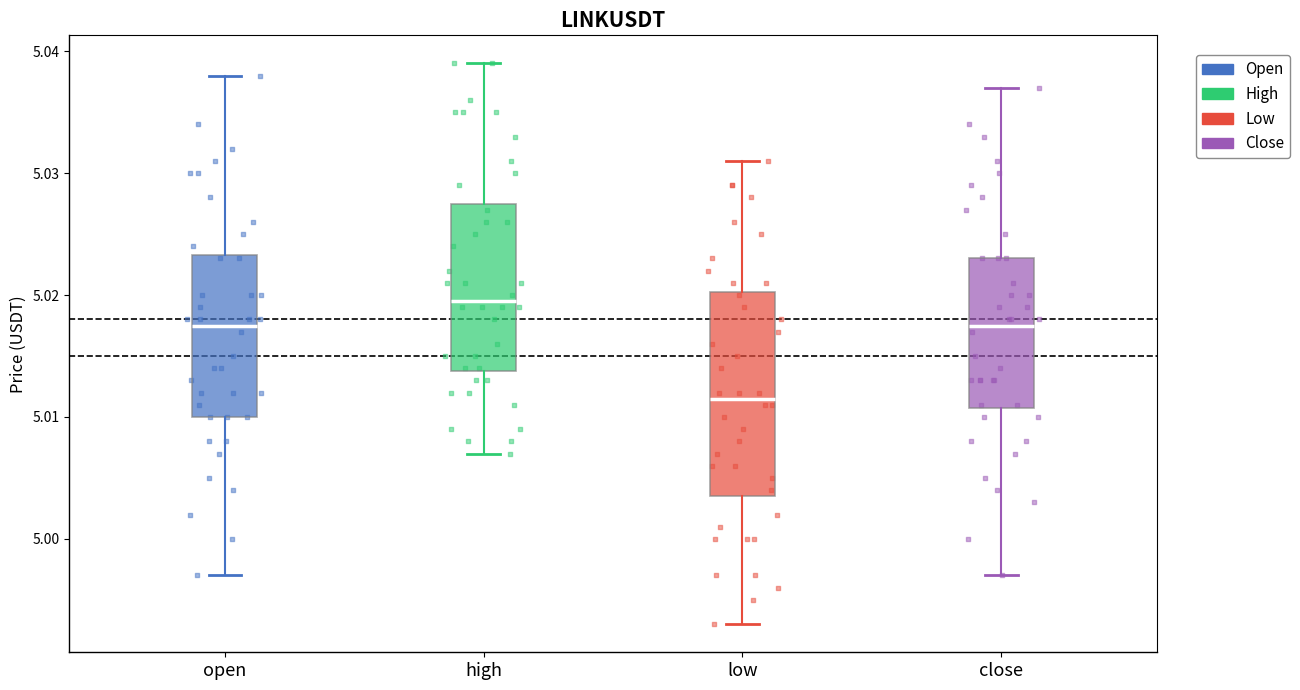

Reading left to right, read every box against the y-axis: the position of its median line, the range the box covers, and the ends of its whiskers. The values are not printed on the chart, so give them approximately, as read against the axis.

open: median 5.018, box 5.010 to 5.023, whiskers 4.997 to 5.038
high: median 5.020, box 5.014 to 5.028, whiskers 5.007 to 5.039
low: median 5.012, box 5.004 to 5.020, whiskers 4.993 to 5.031
close: median 5.018, box 5.011 to 5.023, whiskers 4.997 to 5.037